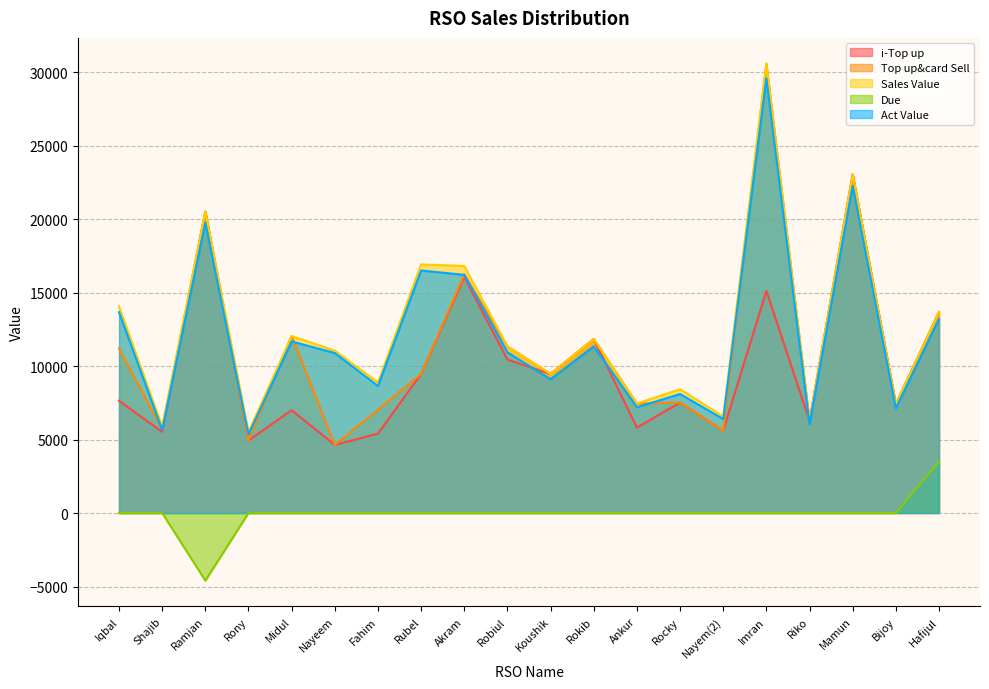

What is the highest value of the Sales Value series?

30564.0